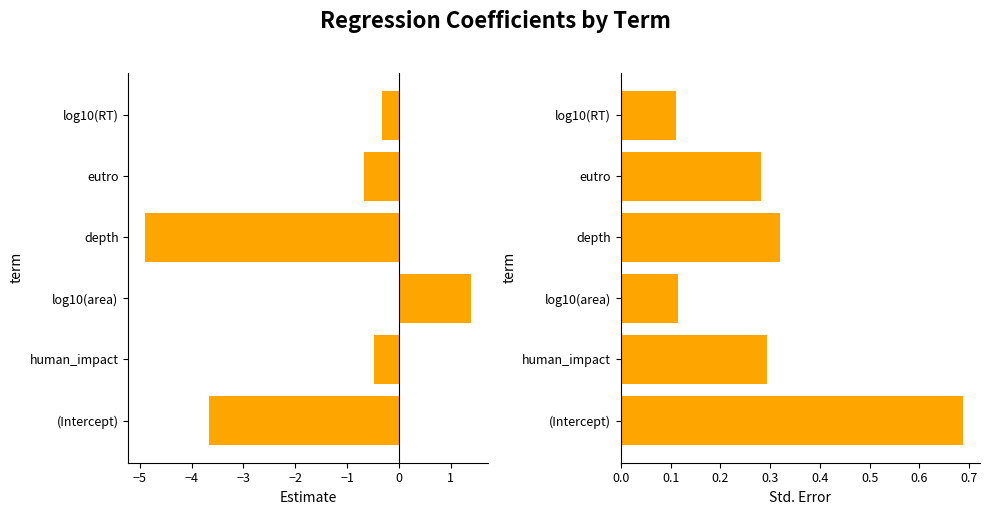

Is the value of estimate at depth greater than the value of std.error at depth?

No